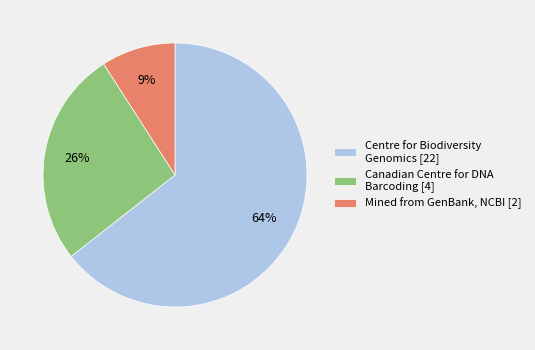

Is the sum of Centre for Biodiversity Genomics [22] and Canadian Centre for DNA Barcoding [4] greater than half?

Yes